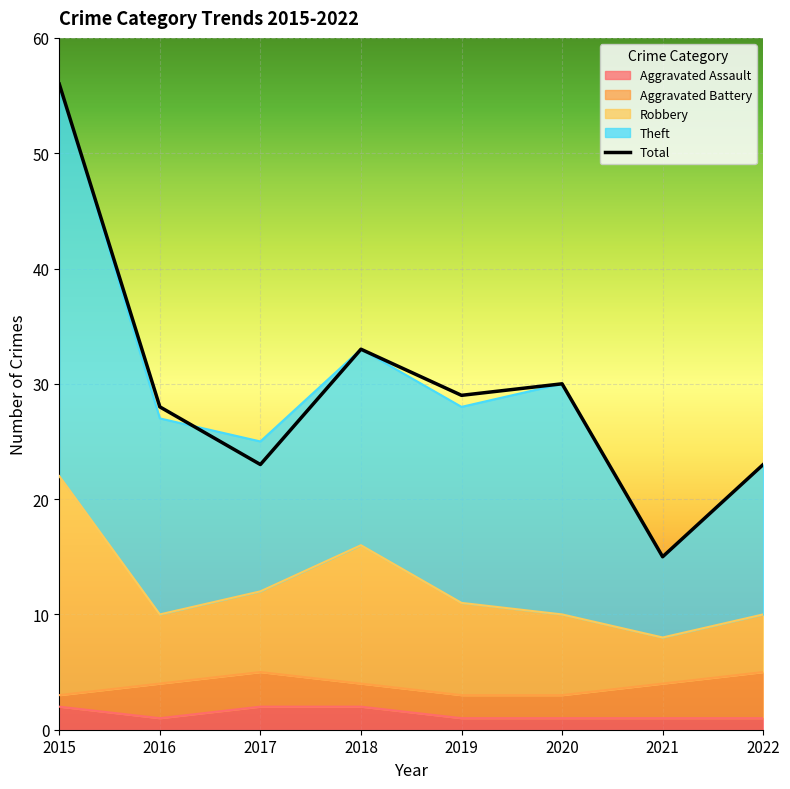

List the labels in order of value, smallest first.

2021, 2017, 2022, 2016, 2019, 2020, 2018, 2015